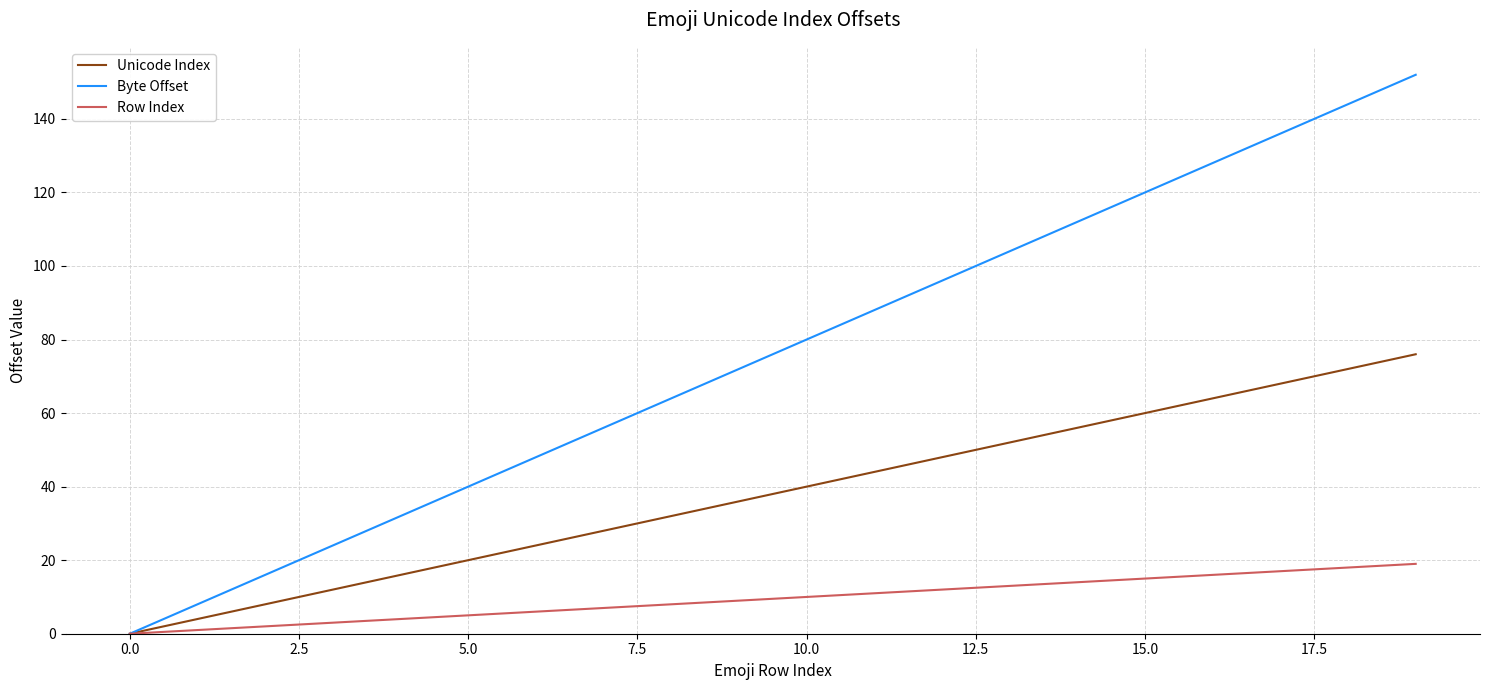

Which series has the widest spread of values?

Byte Offset